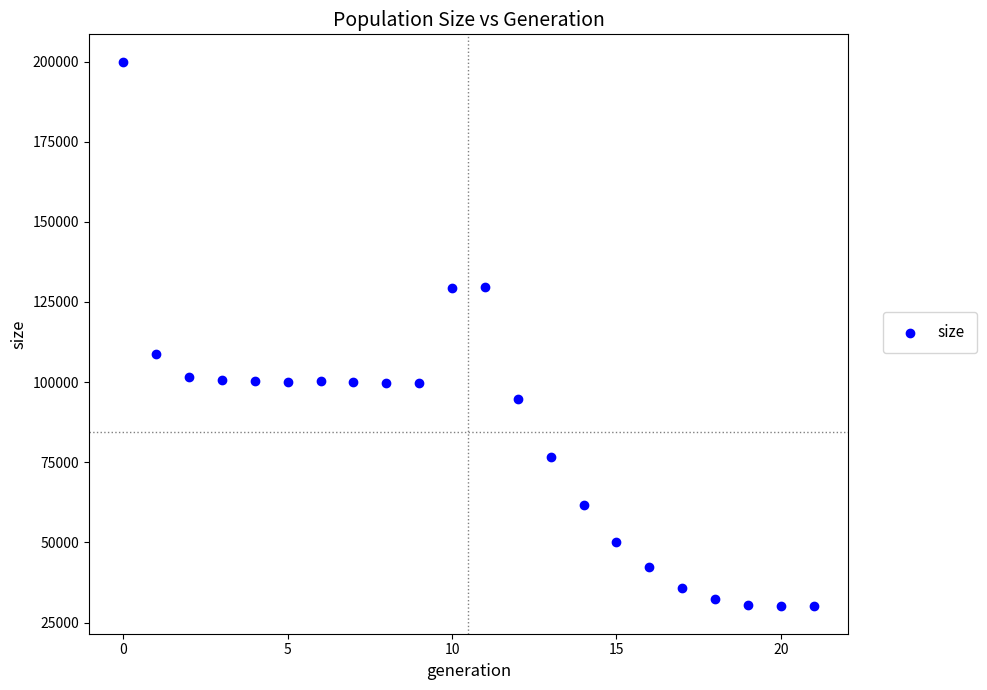

What is the range of Y values (max minus min)?

170007